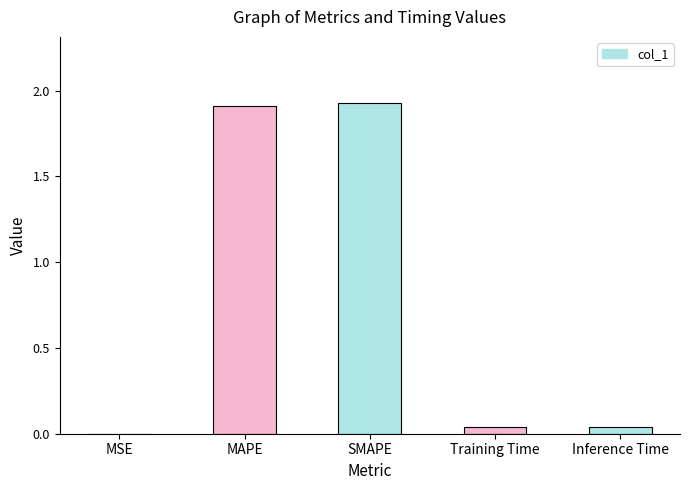

What is the change in value from SMAPE to Inference Time?

-1.9